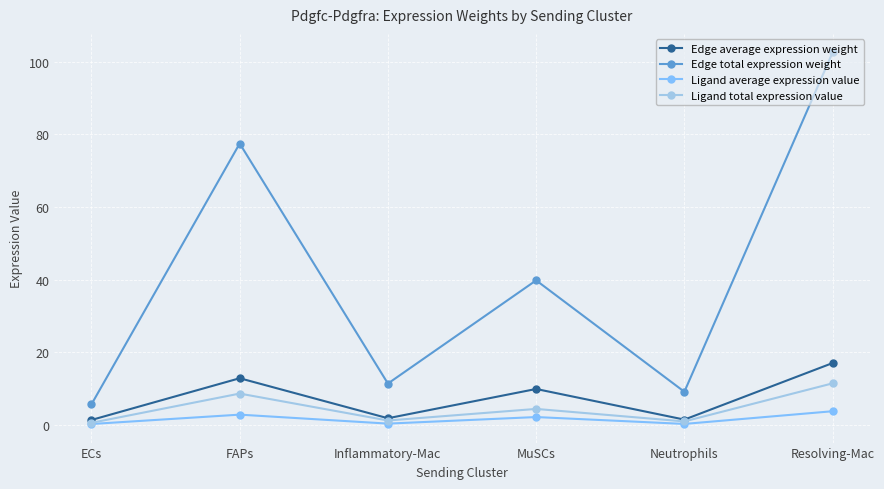

True or false: Edge total expression weight and Edge average expression weight cross at least once.

False